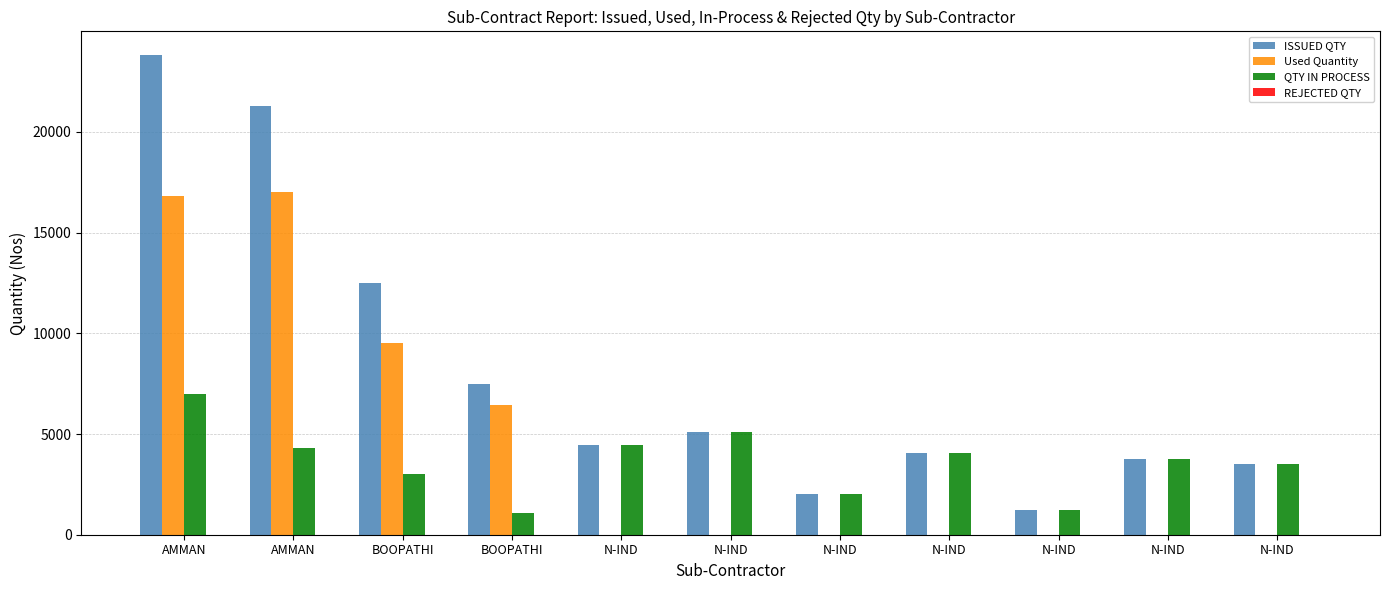

Count the number of data series in this chart.

3